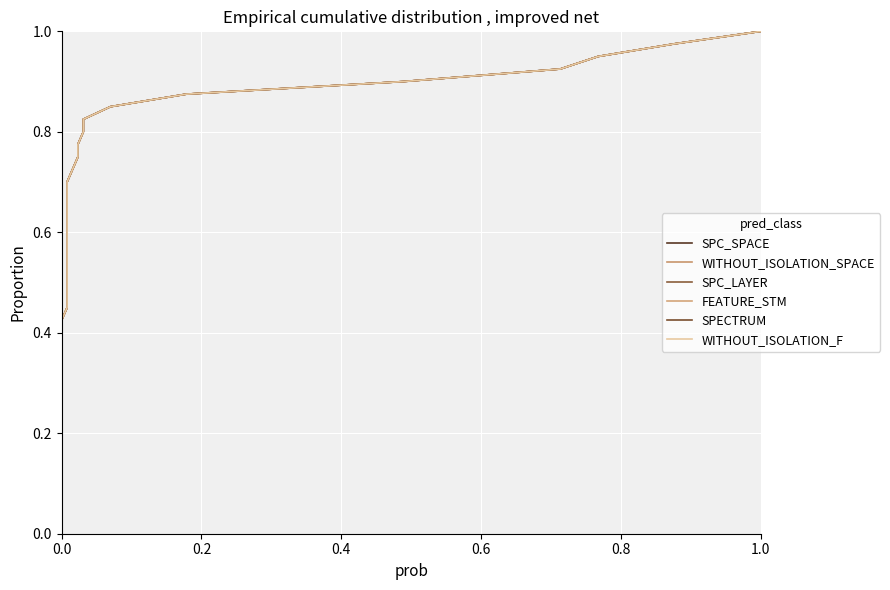

Is it true that SPC_LAYER equals 0.3 at 19?

False